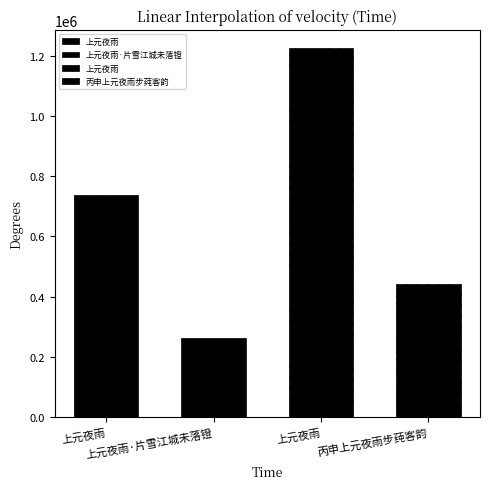

What is the smallest value displayed?

263972